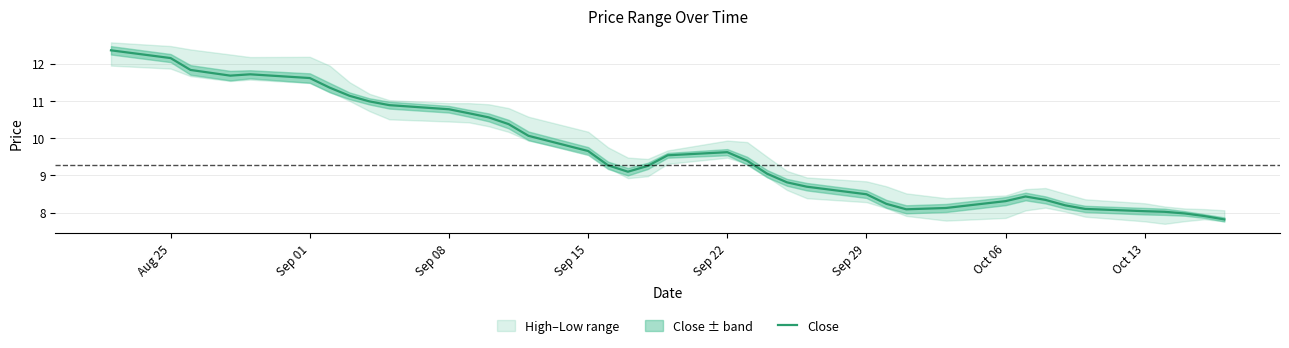

The value of Close at Oct 13 is 12.6. True or false?

False